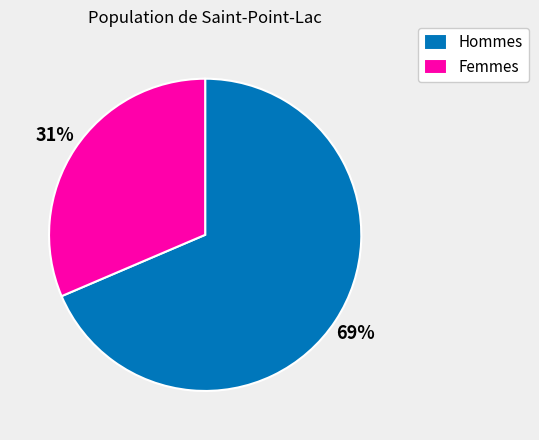

To the nearest percent, what is the combined percentage of Femmes and Hommes?

100%